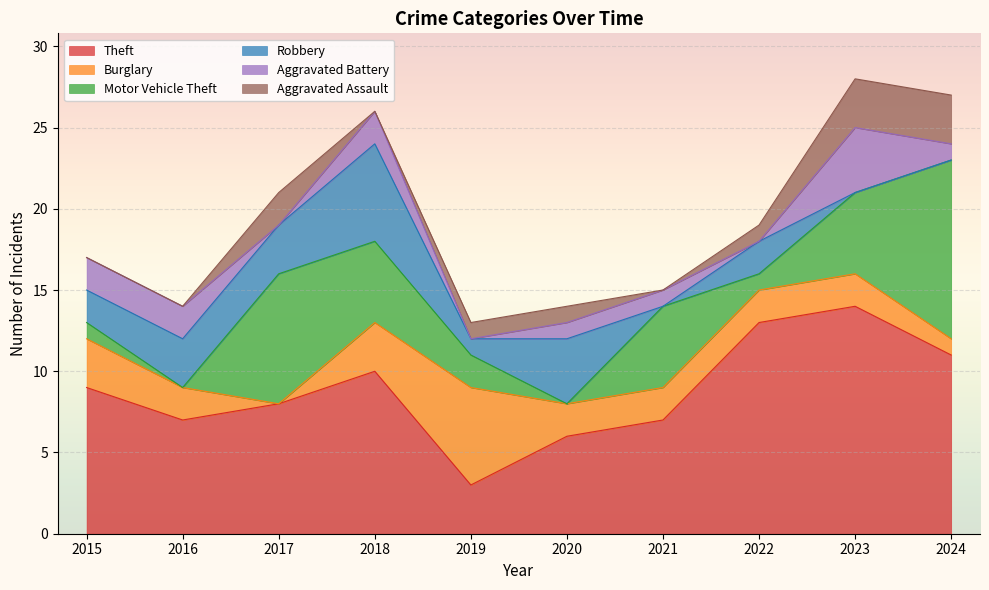

Where is the first local minimum for Motor Vehicle Theft?

2016